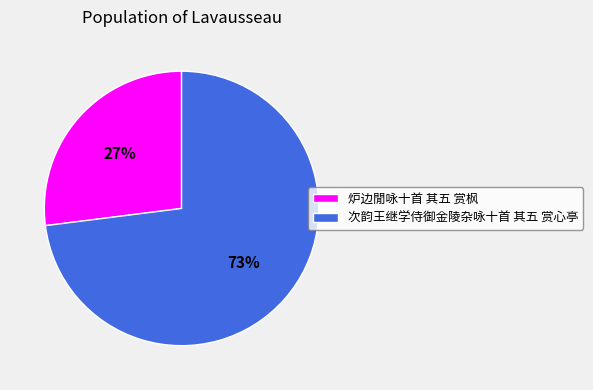

To the nearest percent, what percentage of the pie is 次韵王继学侍御金陵杂咏十首 其五 赏心亭?

73%